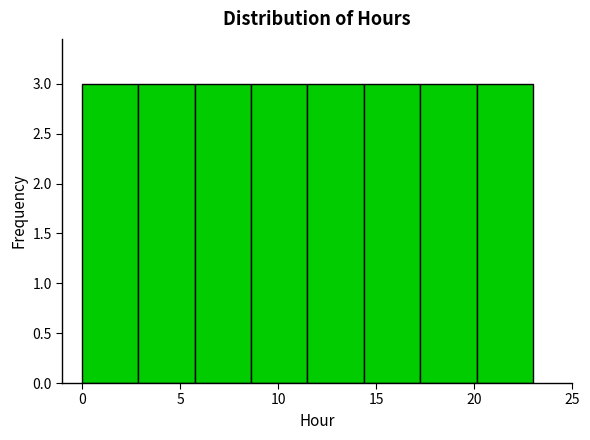

Reading left to right, list every bar in this chart as the range it spans on the x-axis followed by its height. Neither the bar edges nor the heights are printed on the chart, so give them approximately, as read against the axes.

0.0 to 3.0: 3
3.0 to 6.0: 3
6.0 to 8.5: 3
8.5 to 11.5: 3
11.5 to 14.5: 3
14.5 to 17.5: 3
17.5 to 20.0: 3
20.0 to 23.0: 3